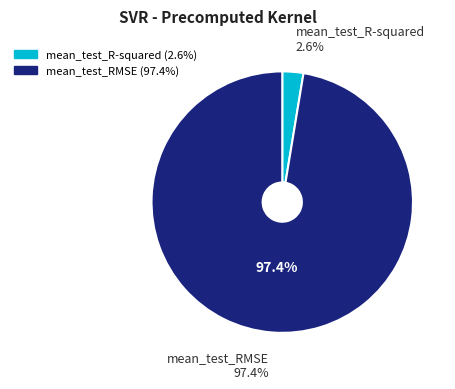

Which category has the biggest portion of the pie?

mean_test_RMSE